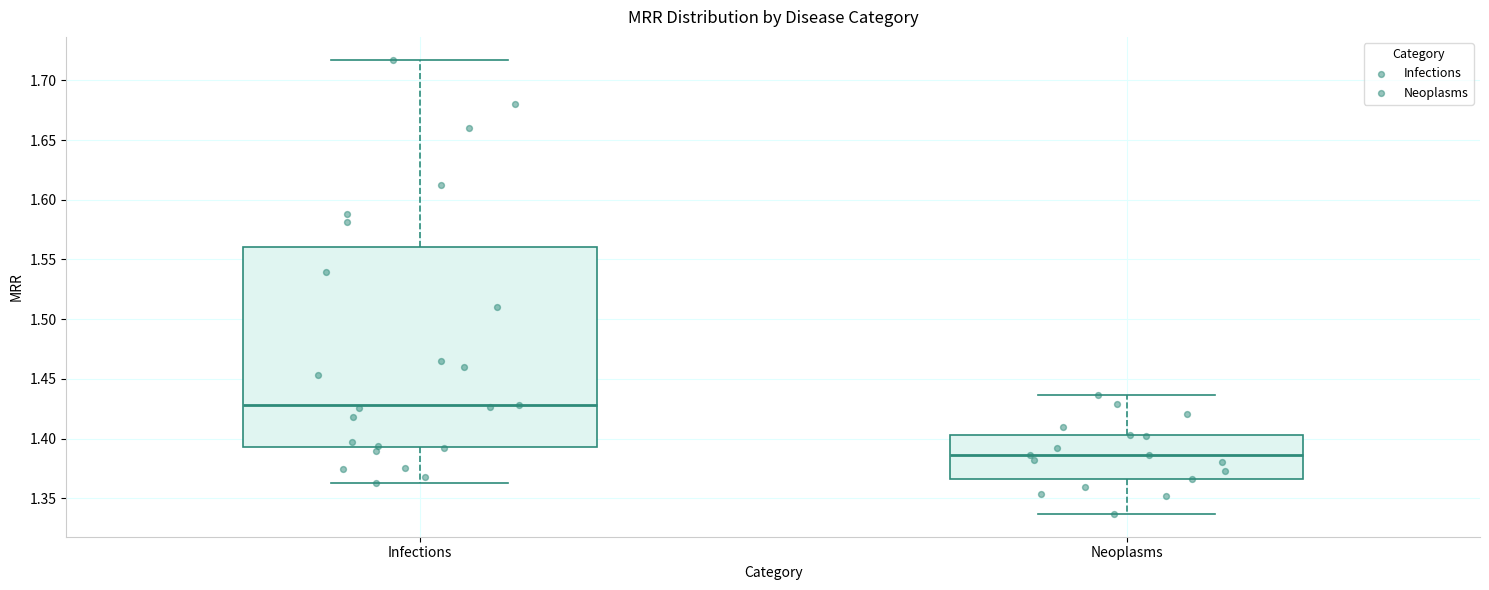

Reading left to right, read every box against the y-axis: the position of its median line, the range the box covers, and the ends of its whiskers. The values are not printed on the chart, so give them approximately, as read against the axis.

Infections: median 1.430, box 1.395 to 1.560, whiskers 1.365 to 1.715
Neoplasms: median 1.385, box 1.365 to 1.405, whiskers 1.335 to 1.435